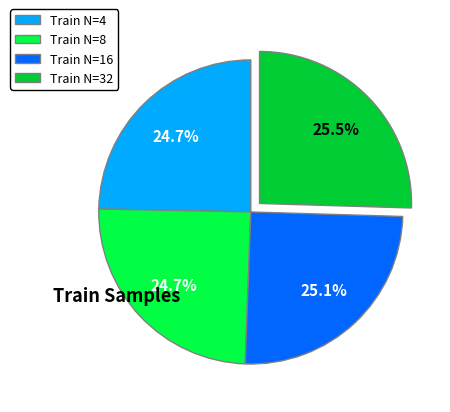

What percentage is NOT represented by Train N=8?

75.3%